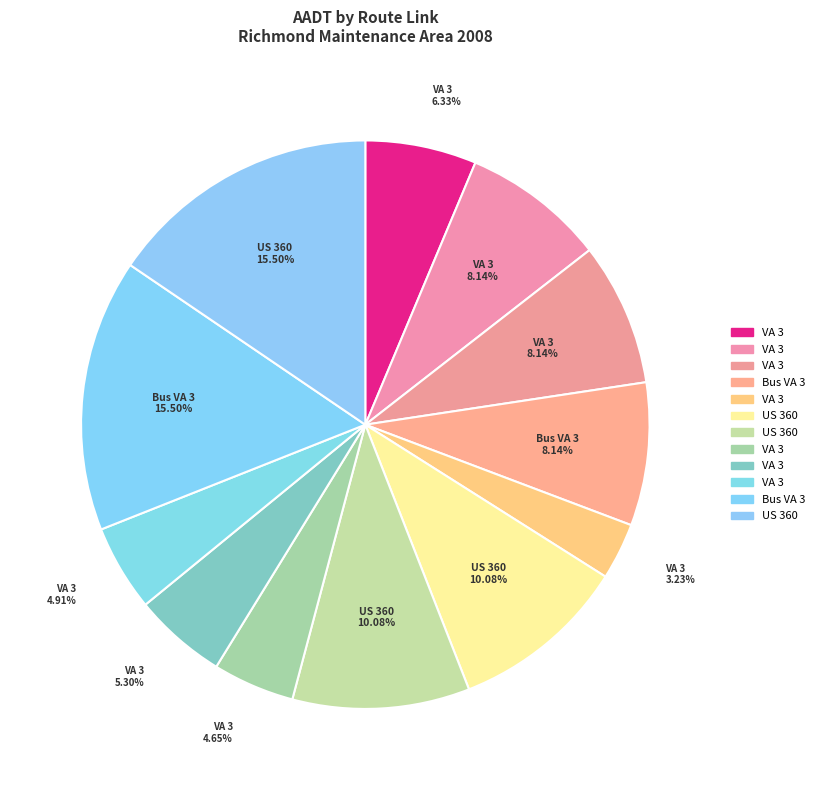

Which category has the biggest portion of the pie?

Bus VA 3 (Main St)